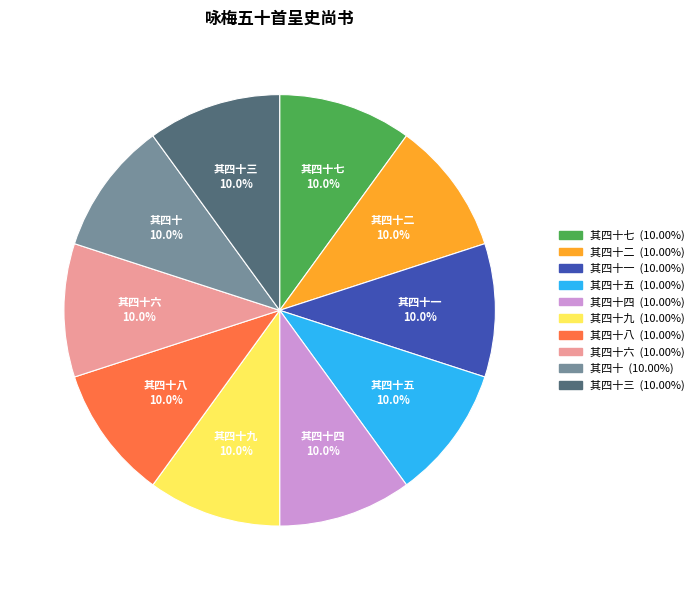

Is there any slice that represents more than half of the pie?

No